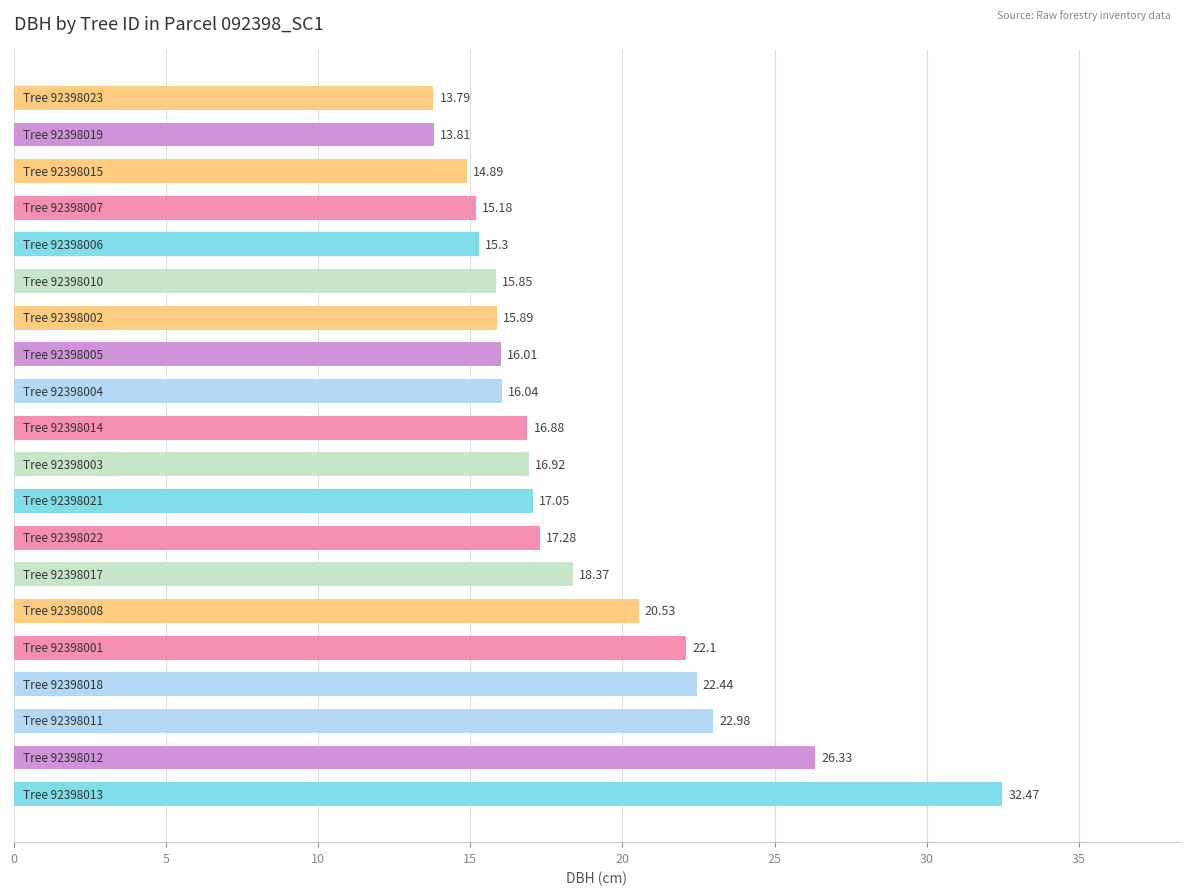

What is the sum of all values?

370.1